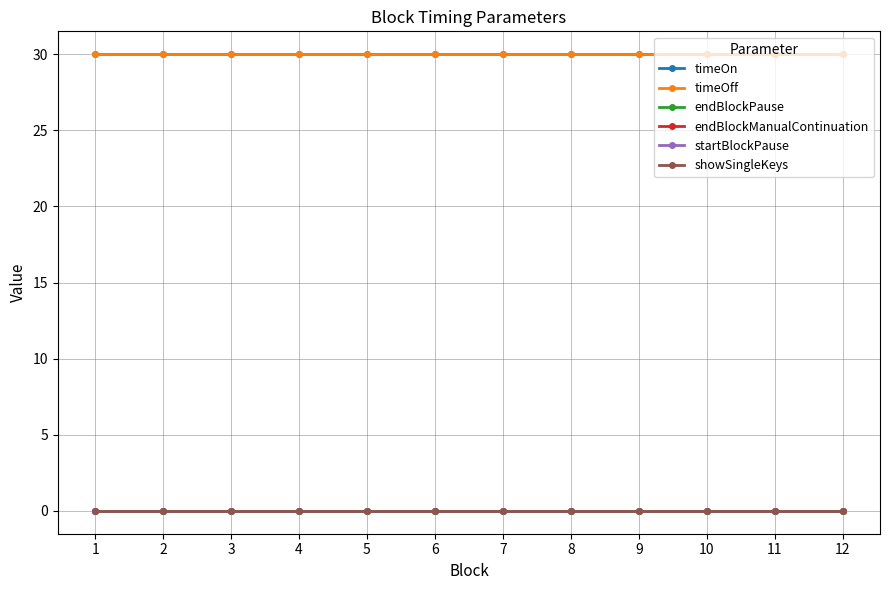

Reading right to left, transcribe all the data shown in this chart.

timeOn: 30	30	30	30	30	30	30	30	30	30	30	30
timeOff: 30	30	30	30	30	30	30	30	30	30	30	30
endBlockPause: 0	0	0	0	0	0	0	0	0	0	0	0
endBlockManualContinuation: 0	0	0	0	0	0	0	0	0	0	0	0
startBlockPause: 0	0	0	0	0	0	0	0	0	0	0	0
showSingleKeys: 0	0	0	0	0	0	0	0	0	0	0	0